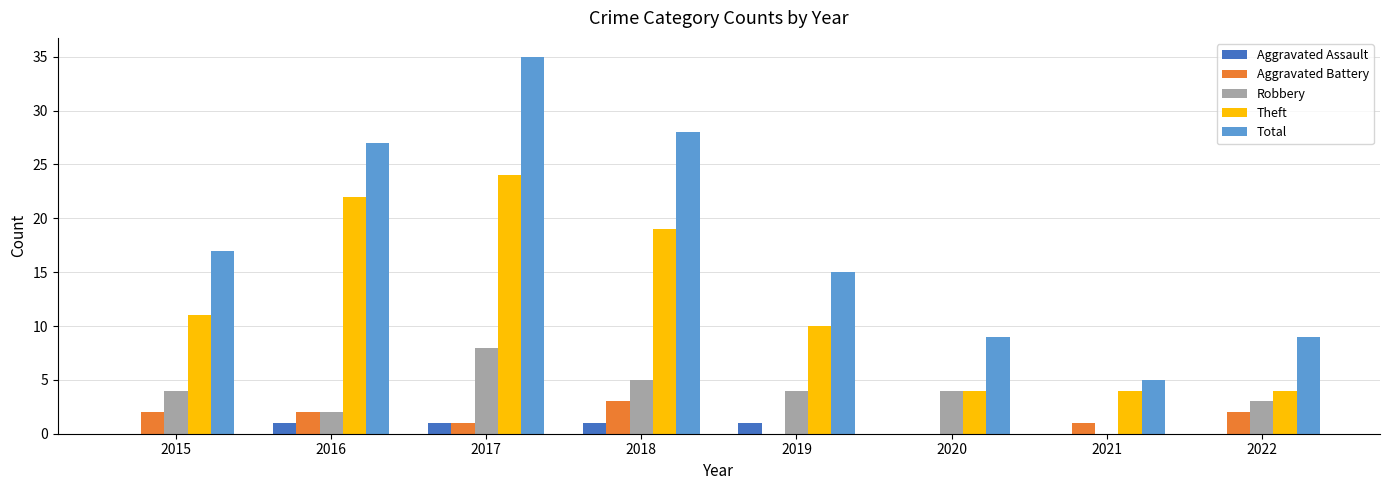

At which label is Theft closest to 14?

2015